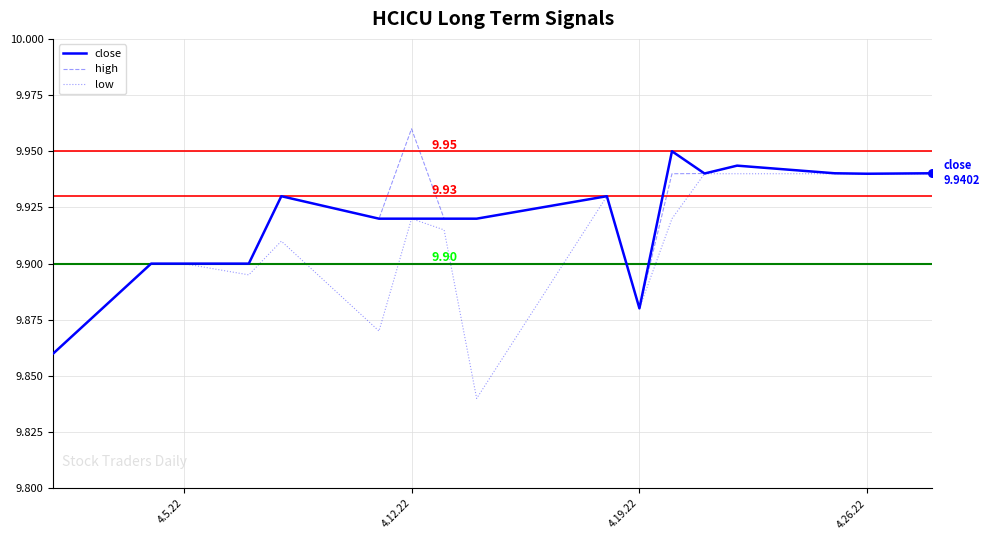

Which series has the largest total across all categories?

high